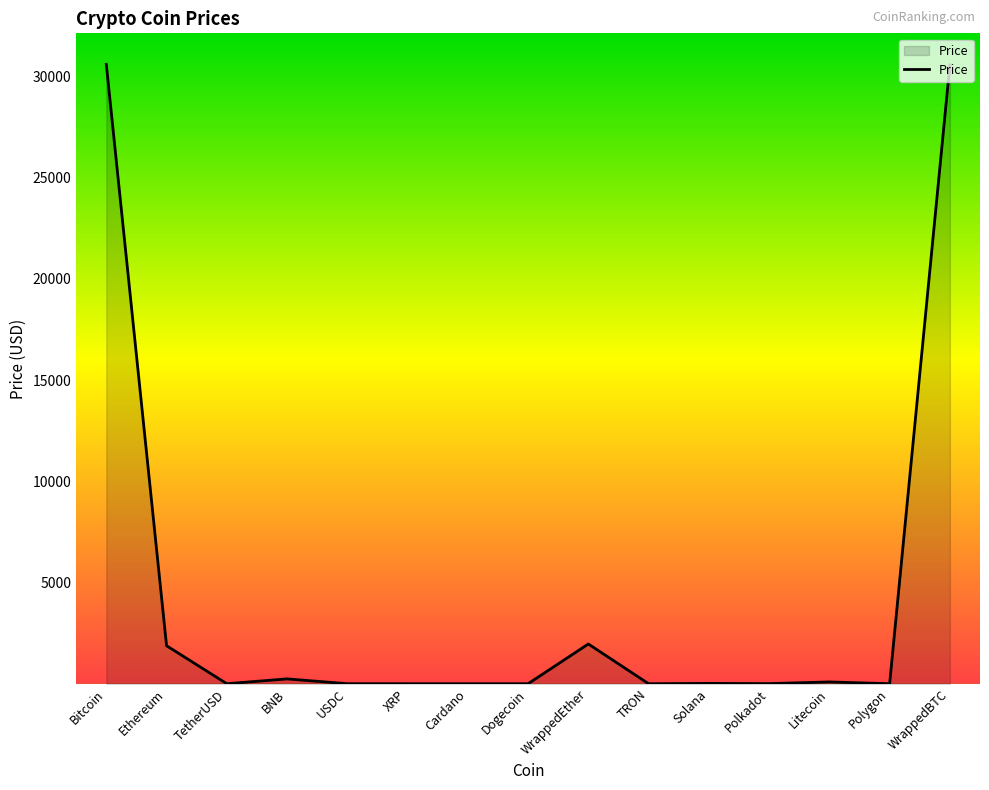

The value at Bitcoin is 30591.2. True or false?

True